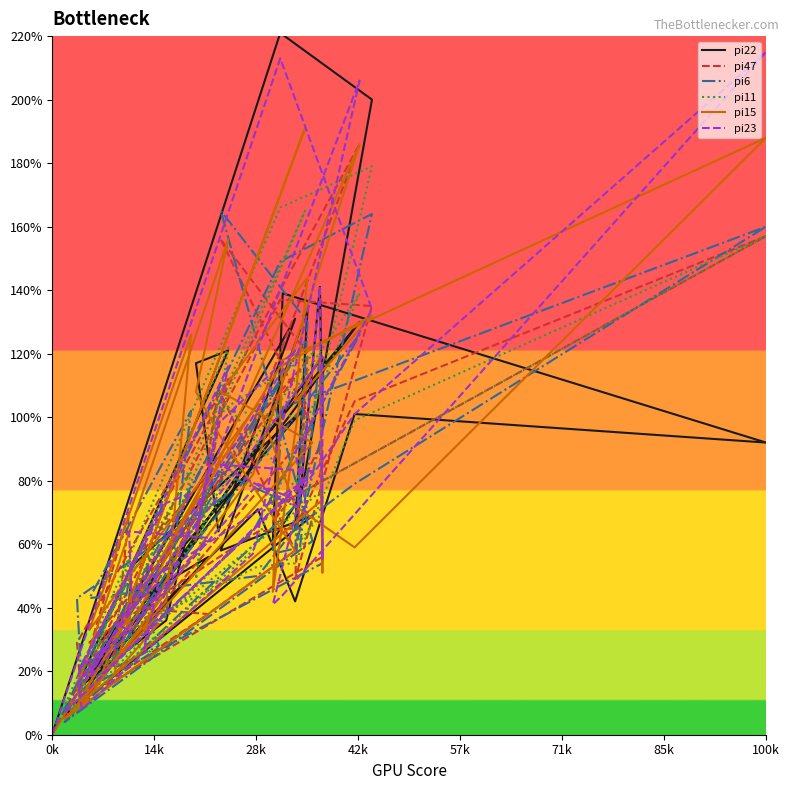

How many intersections are there between pi47 and pi23?

21